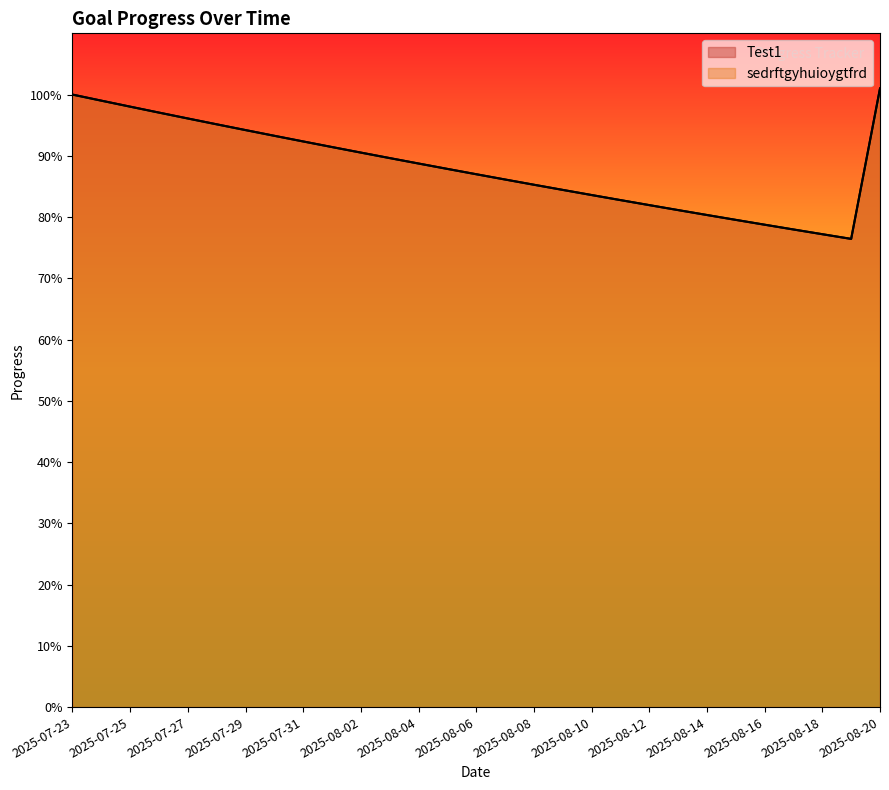

What value does the Test1 series have at 2025-08-16?

0.8